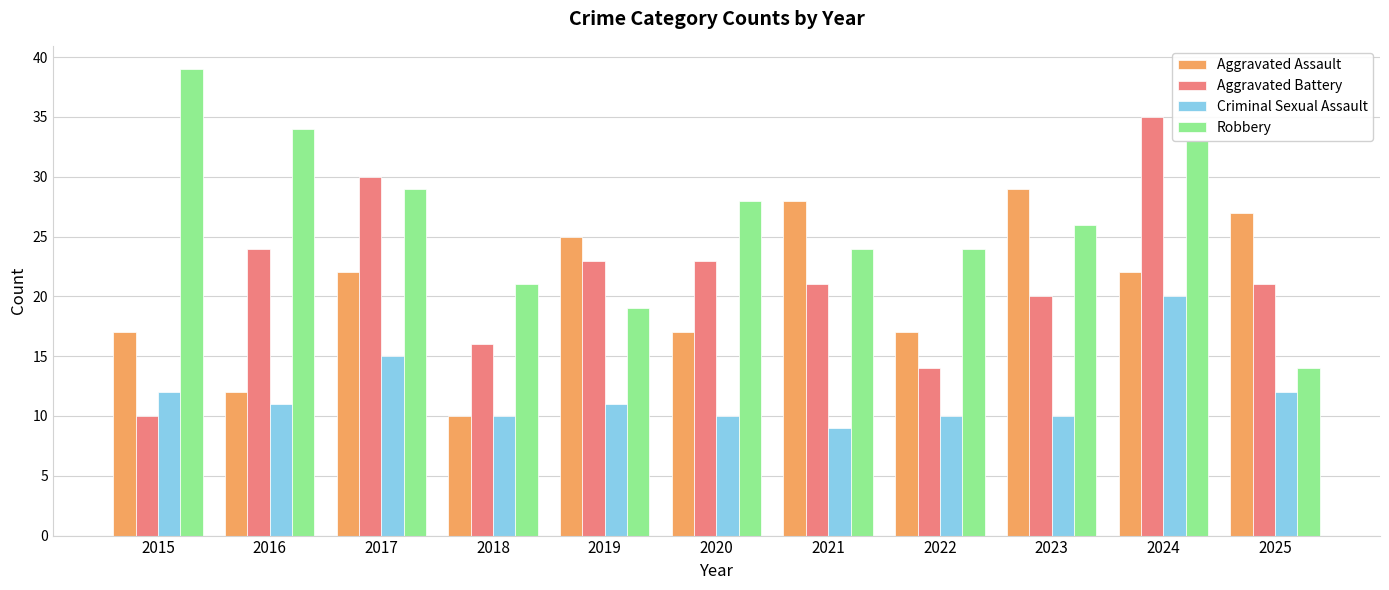

How many data points does each series have?

11